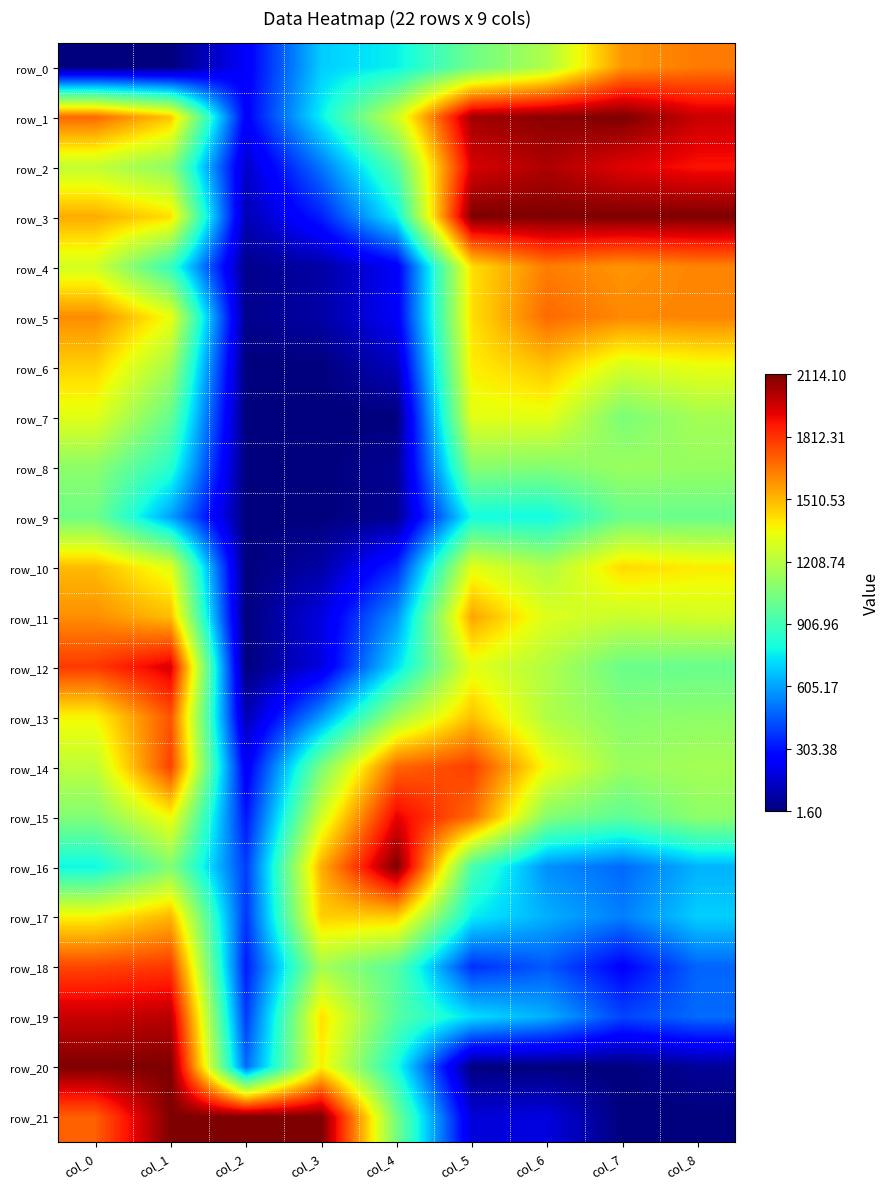

What is the difference between the row_4 values at col_4 and col_5?

0.6